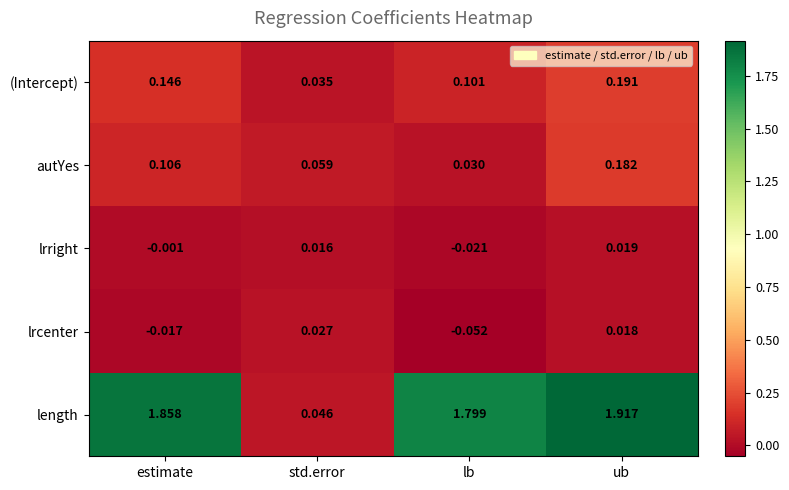

Which series has the largest total across all categories?

length